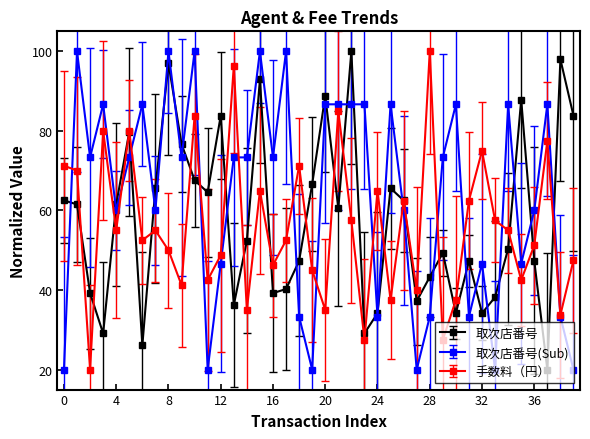

What is the minimum value for 手数料（円）?

20.0